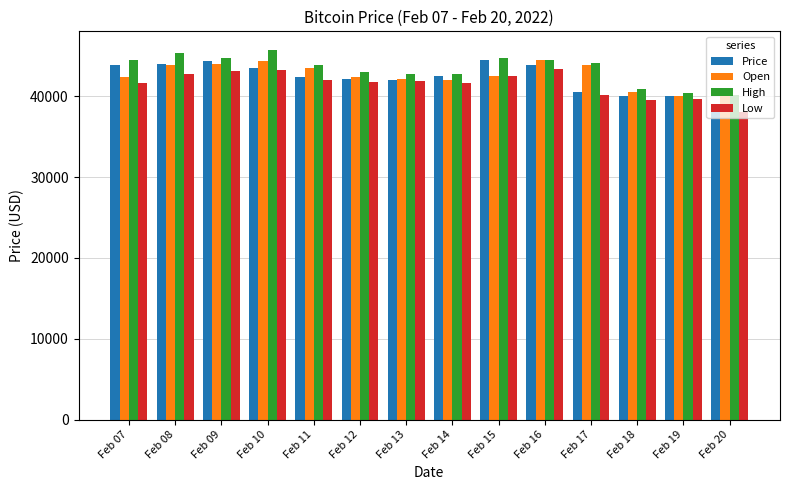

What is the maximum value for Price?

44544.4